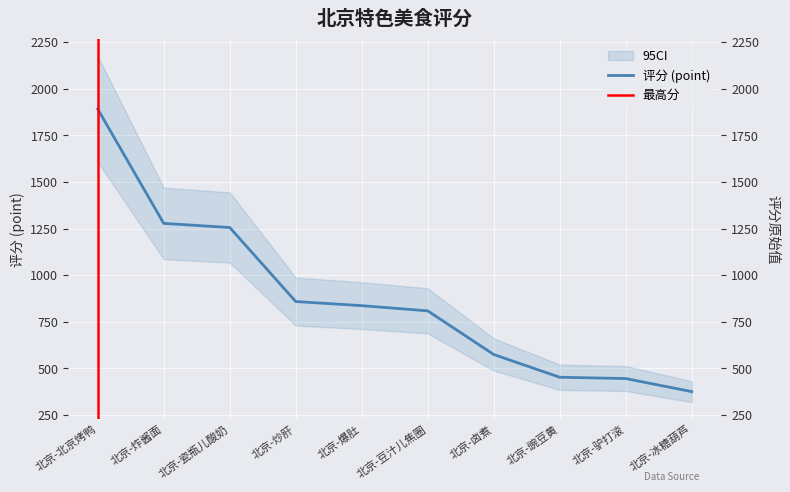

At which category does the chart reach its peak across all series?

北京-北京烤鸭